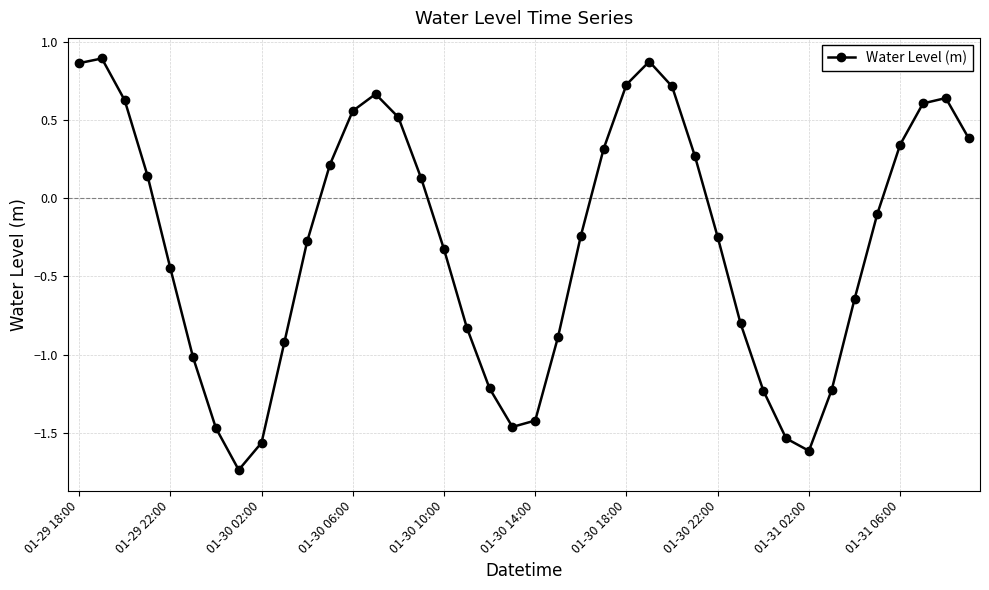

How many interior local valleys (lower than both neighbors) does the data have?

3